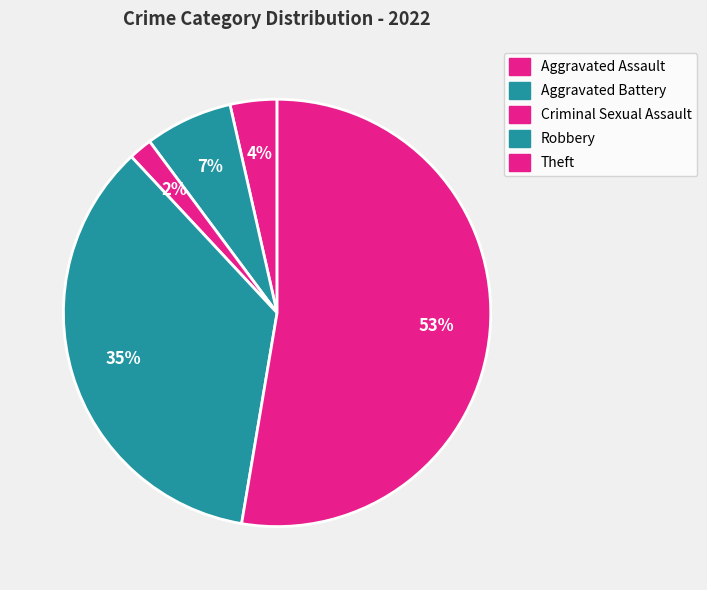

What is the majority slice?

Theft